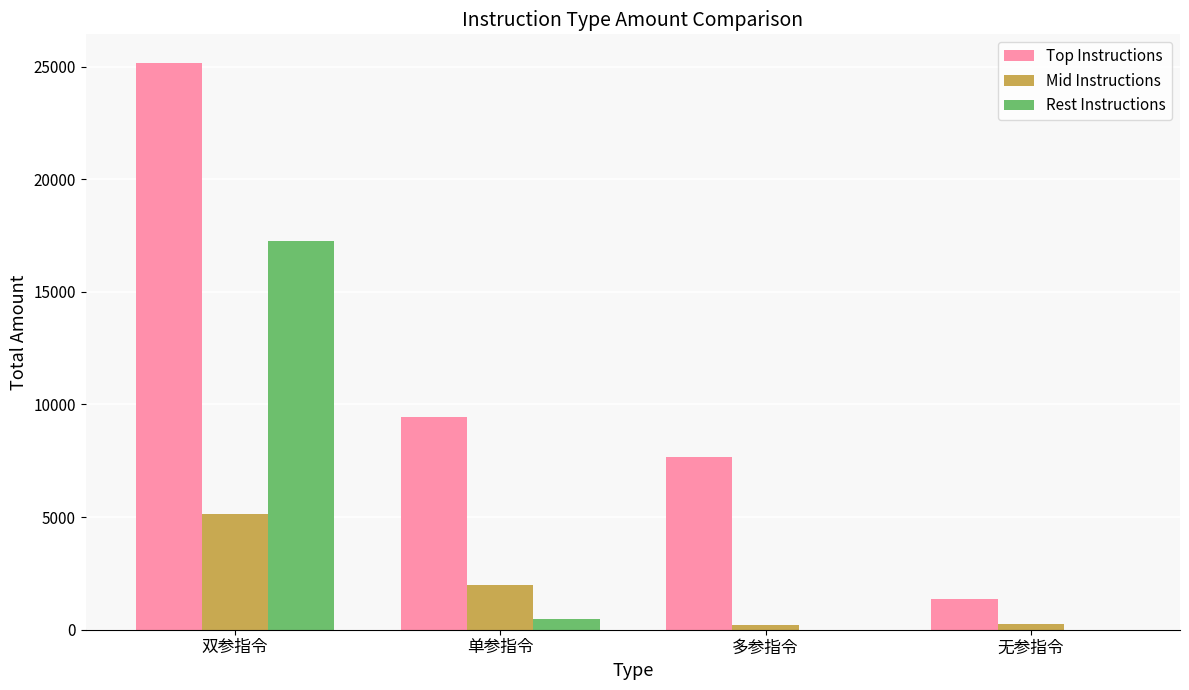

What is the highest value of the Rest Instructions series?

17264